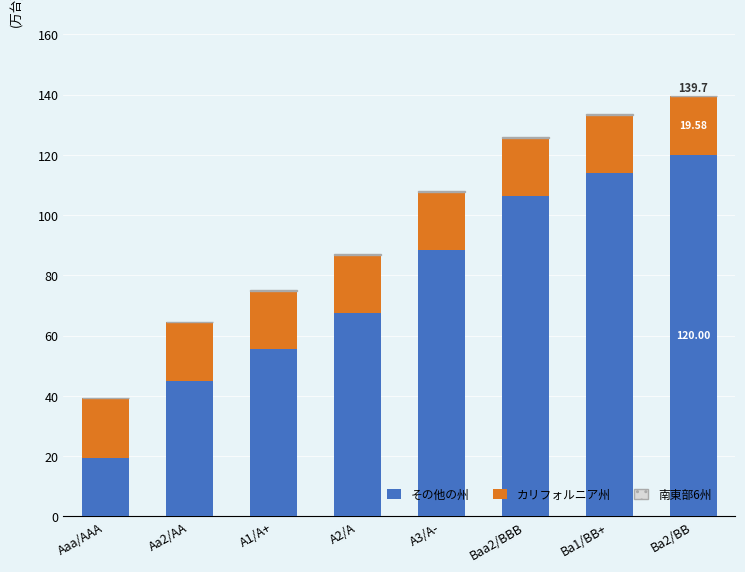

What is the label of the 8th bar from the left?

Ba2/BB